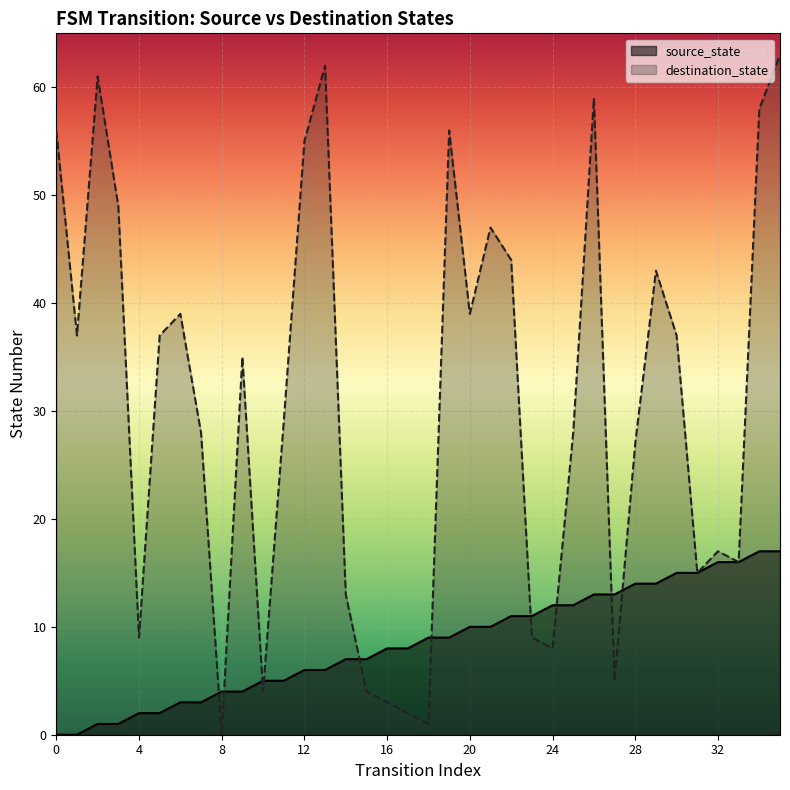

At which label is source_state closest to 8?

16